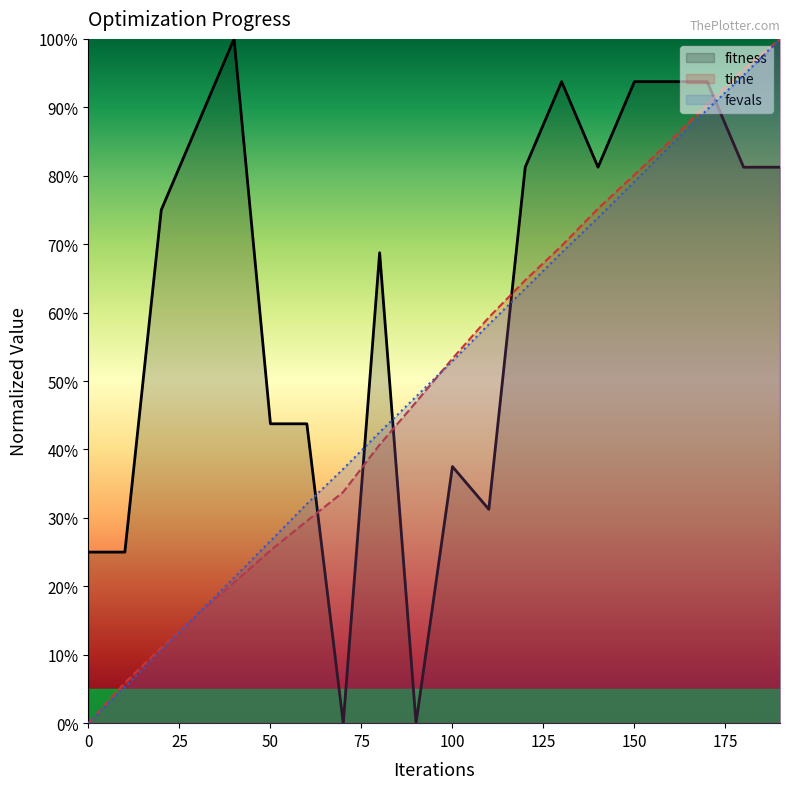

What is the difference between the second highest and second lowest values in the fevals series?

0.9